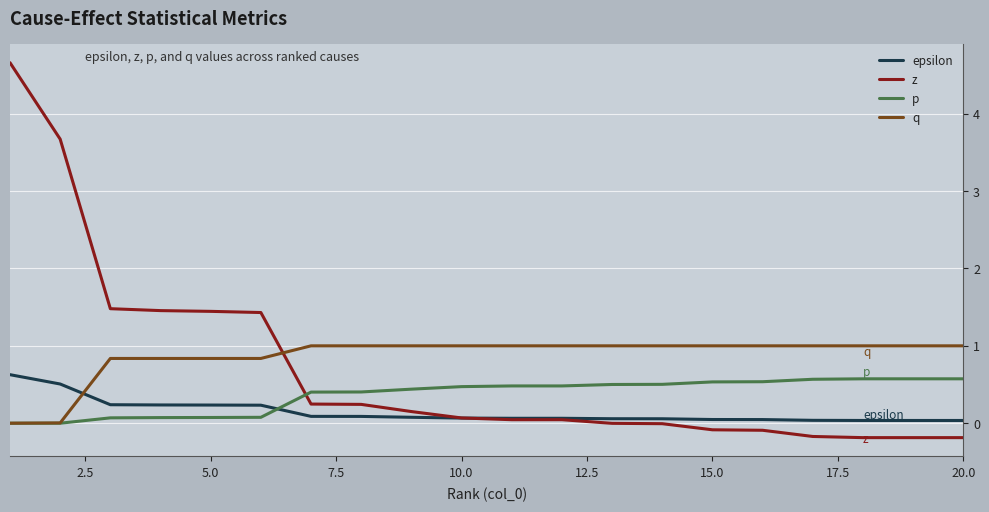

List the series in order of their overall mean, highest first.

q, z, p, epsilon